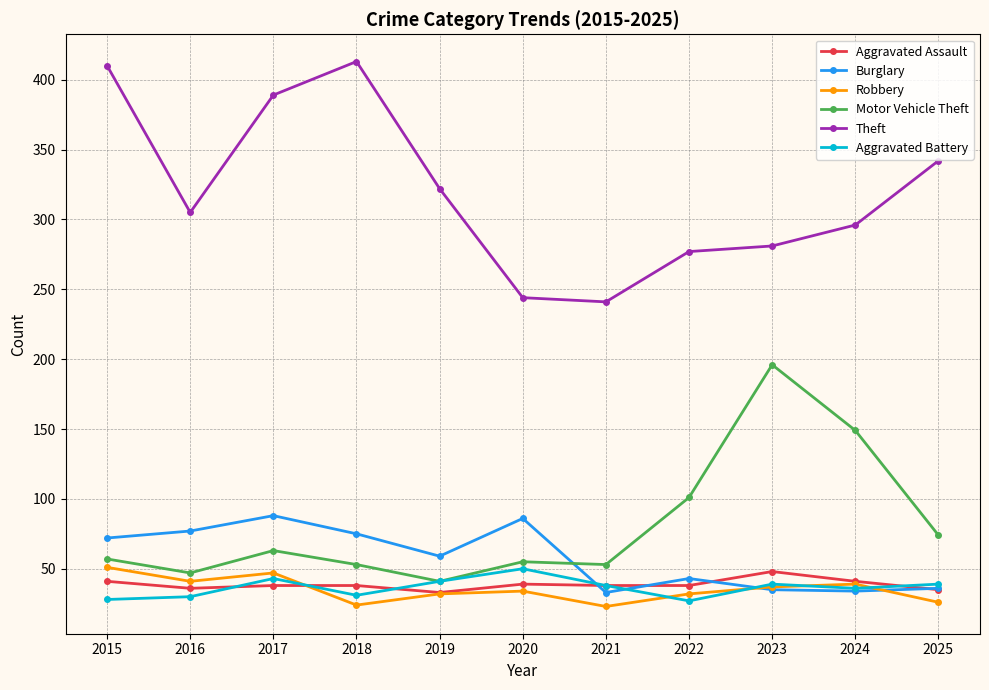

At how many categories does at least one series exceed 112?

11